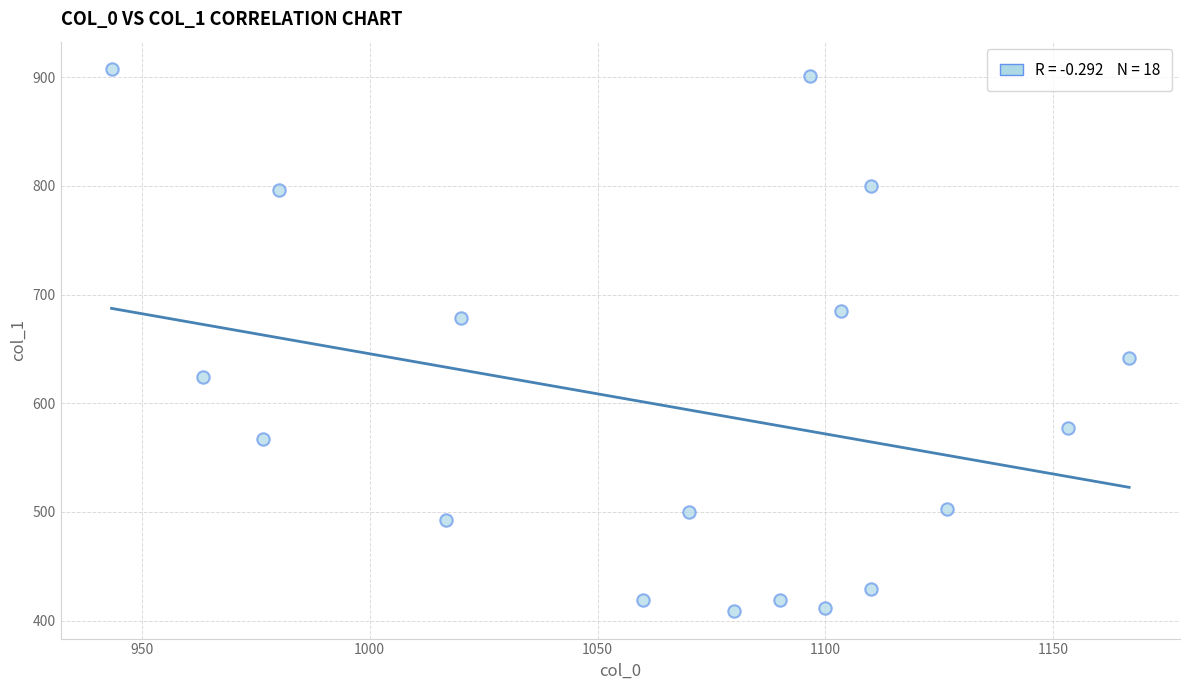

What is the range of X values (max minus min)?

223.3